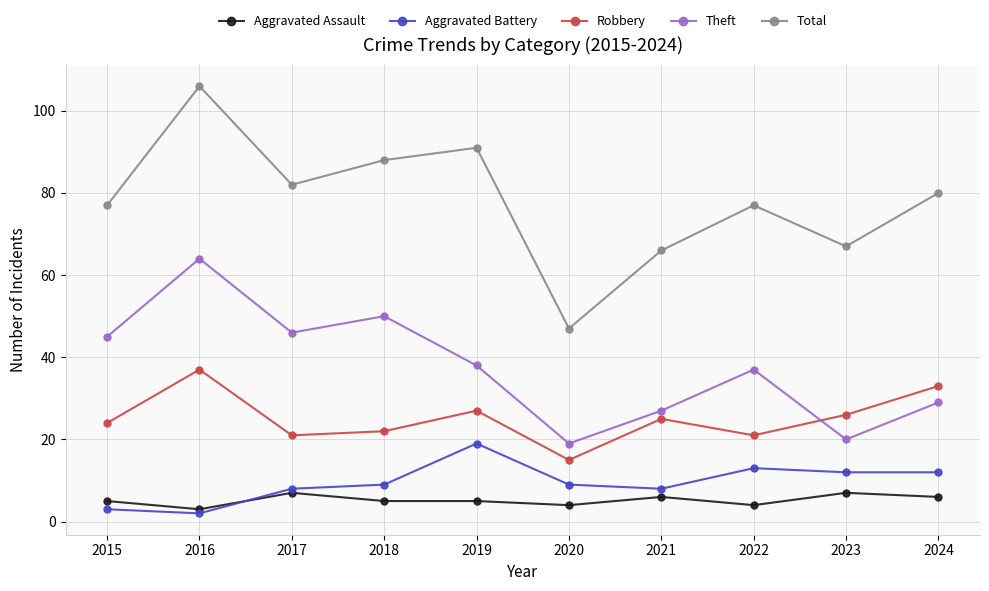

The Theft series shows 53 at 2022. True or false?

False